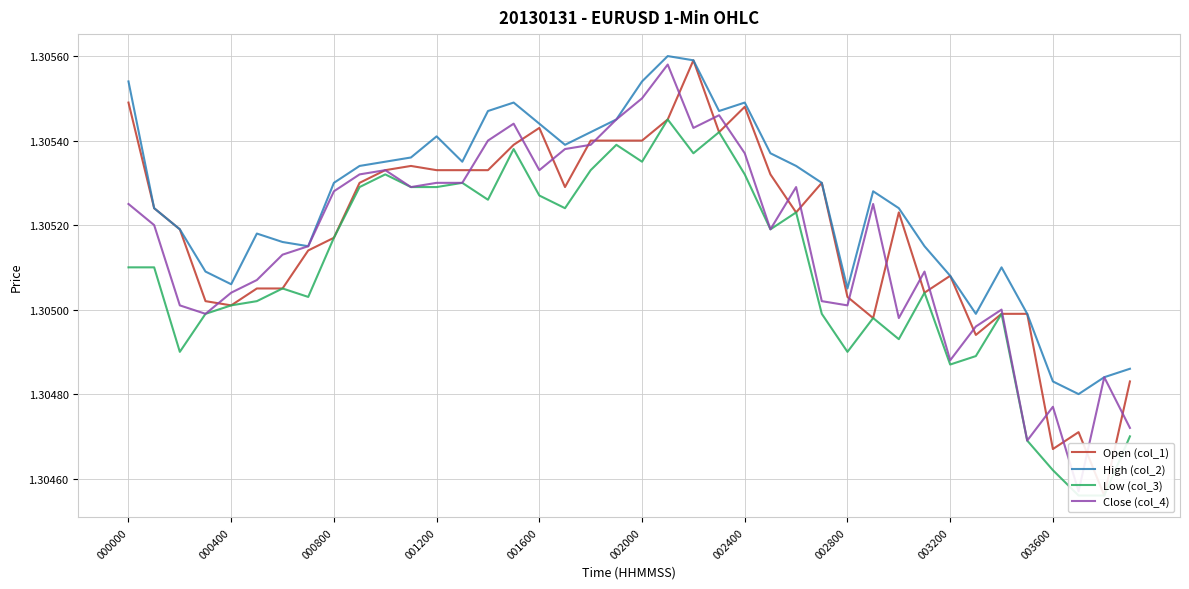

Which category has the lowest value in the Low (col_3) series?

37